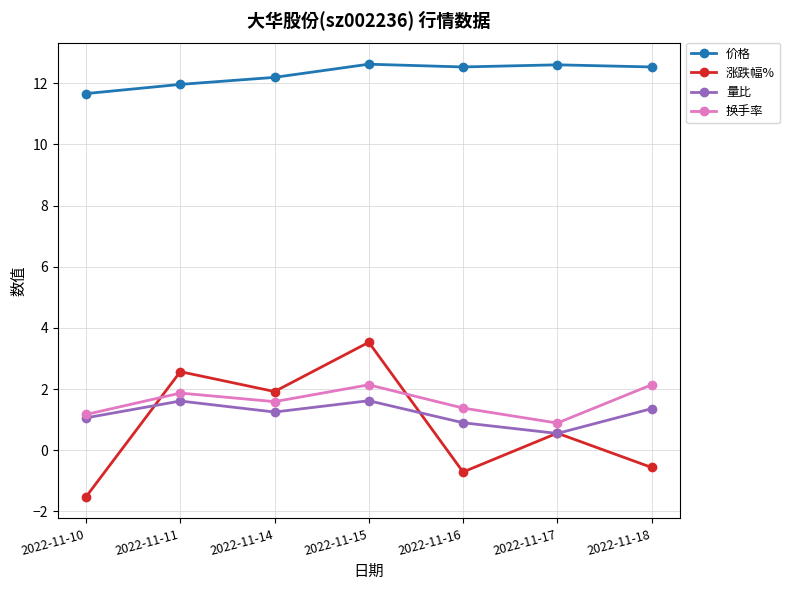

What is the difference between the 量比 values at 2022-11-18 and 2022-11-15?

0.3